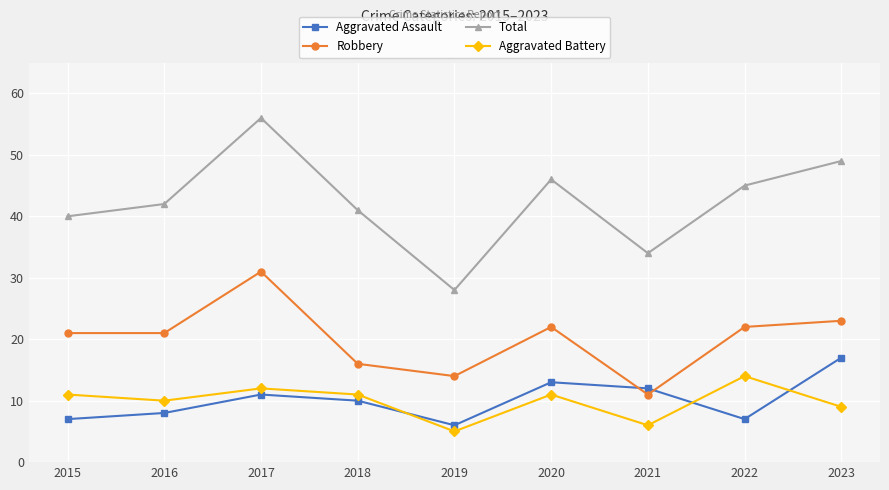

Reading right to left, what are all the values shown in this chart?

Aggravated Assault: 17	7	12	13	6	10	11	8	7
Robbery: 23	22	11	22	14	16	31	21	21
Total: 49	45	34	46	28	41	56	42	40
Aggravated Battery: 9	14	6	11	5	11	12	10	11